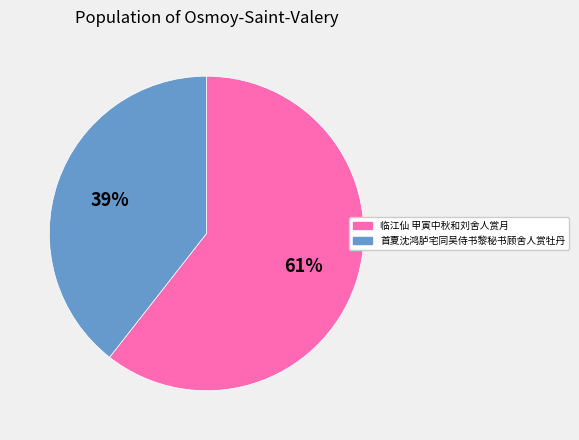

Is 临江仙 甲寅中秋和刘舍人赏月 the majority of the pie?

Yes